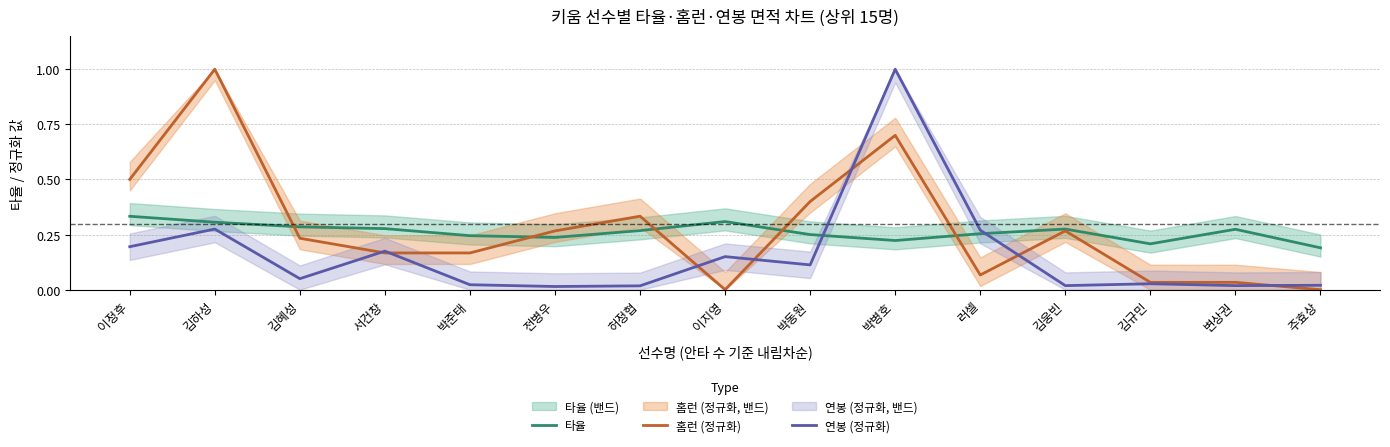

Does the chart display data point markers on the line(s)?

No